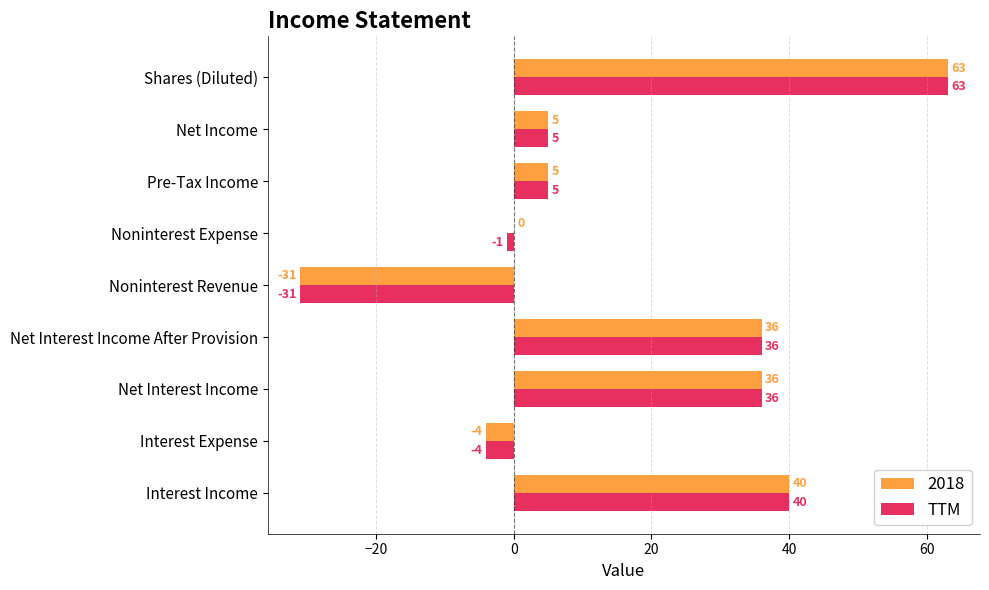

Read the TTM value at Net Income.

5